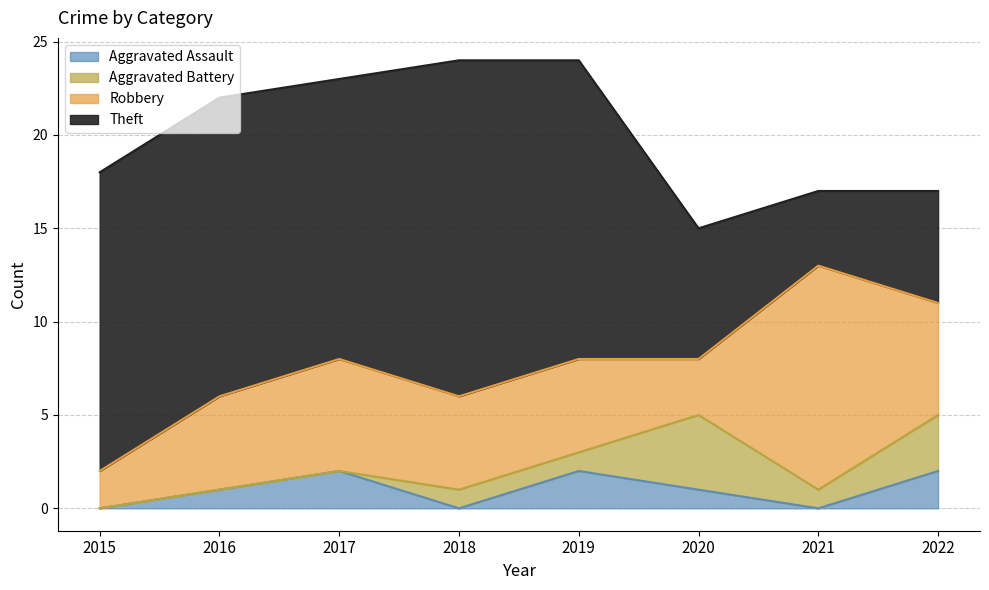

List the labels in order of Aggravated Battery value, smallest first.

2015, 2016, 2017, 2018, 2019, 2021, 2022, 2020